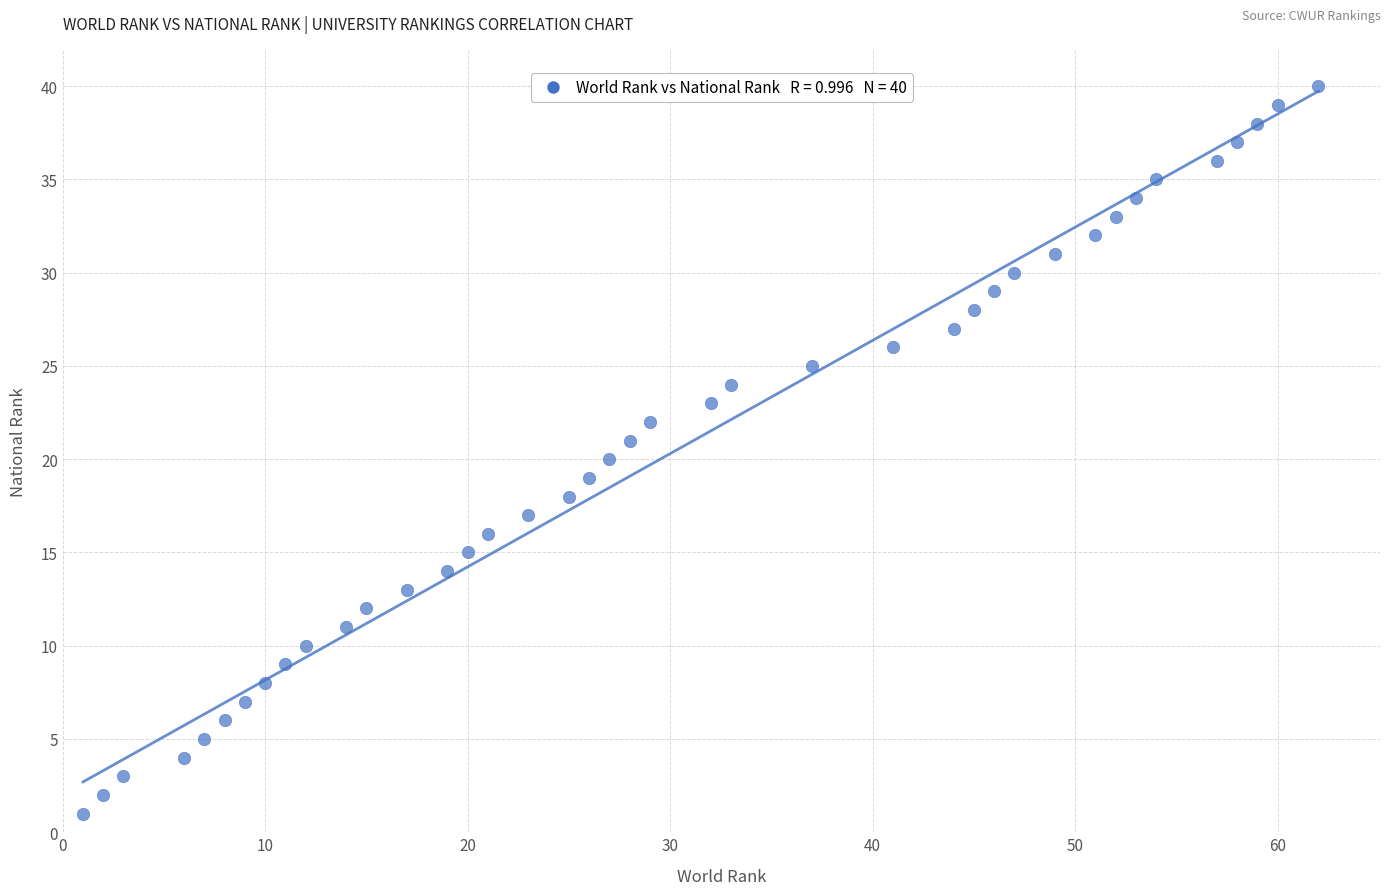

What is the range of Y values (max minus min)?

39